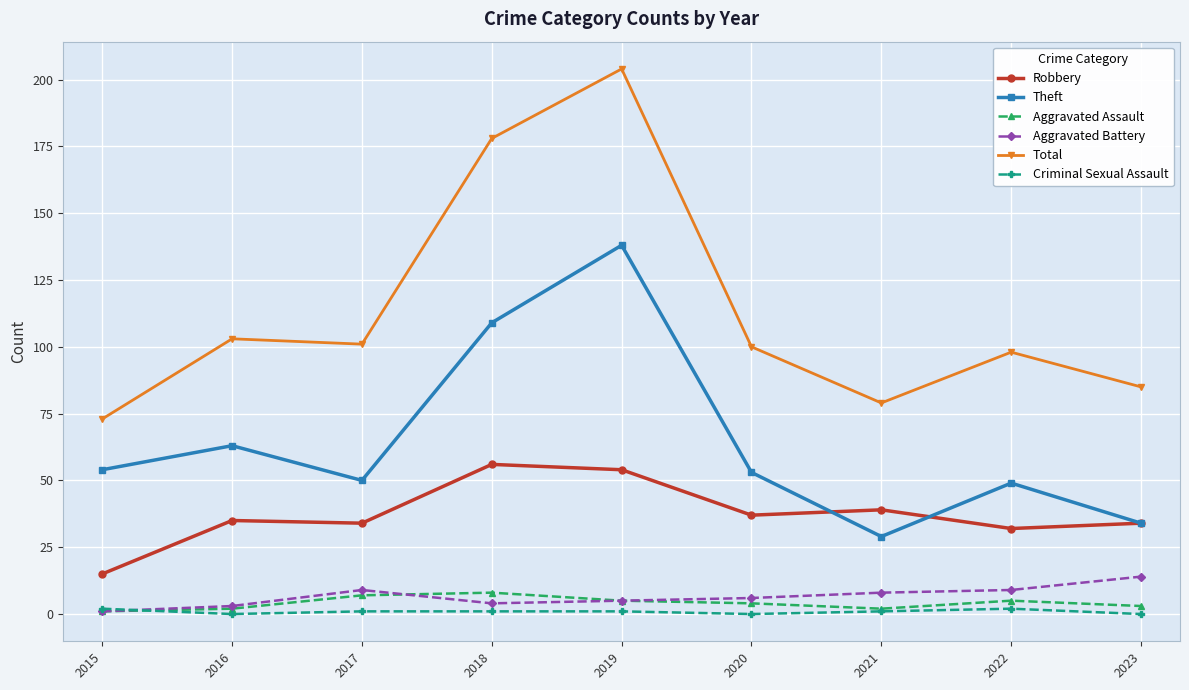

At which label does Total first exceed 100?

2016